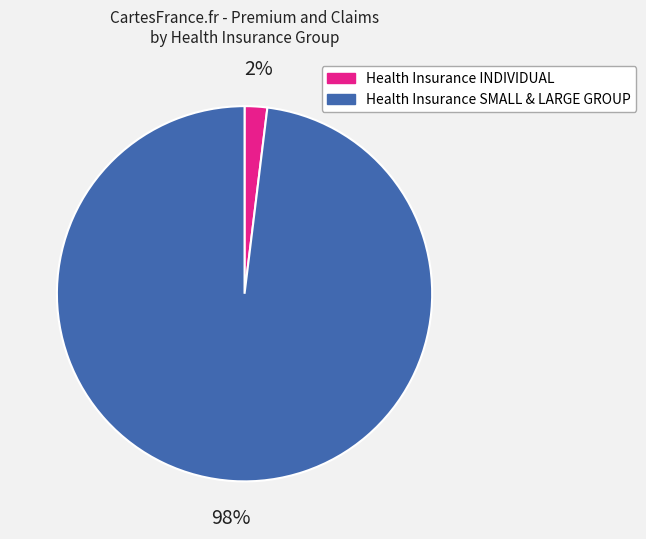

To the nearest percent, what is the difference between the largest and smallest slice percentages?

96%